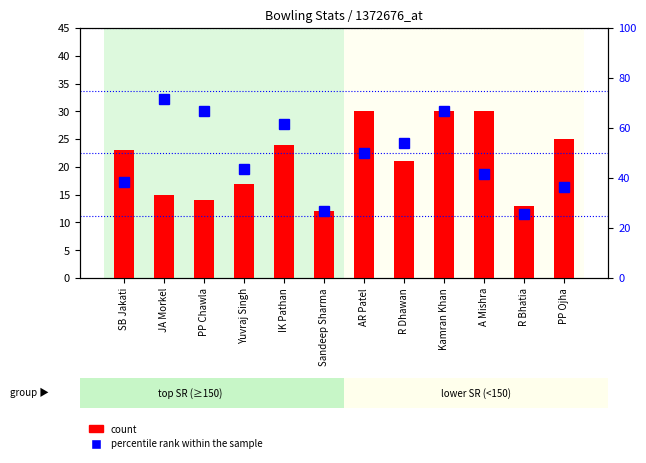

At how many categories does at least one series exceed 48?

6